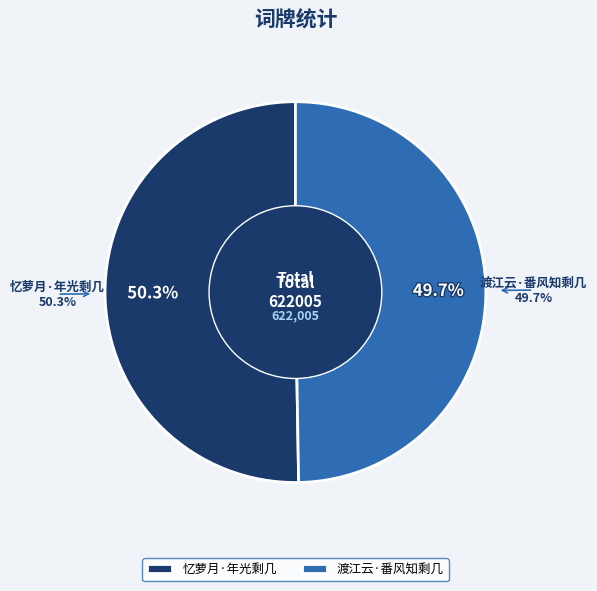

To the nearest percent, what is the average slice percentage?

50%